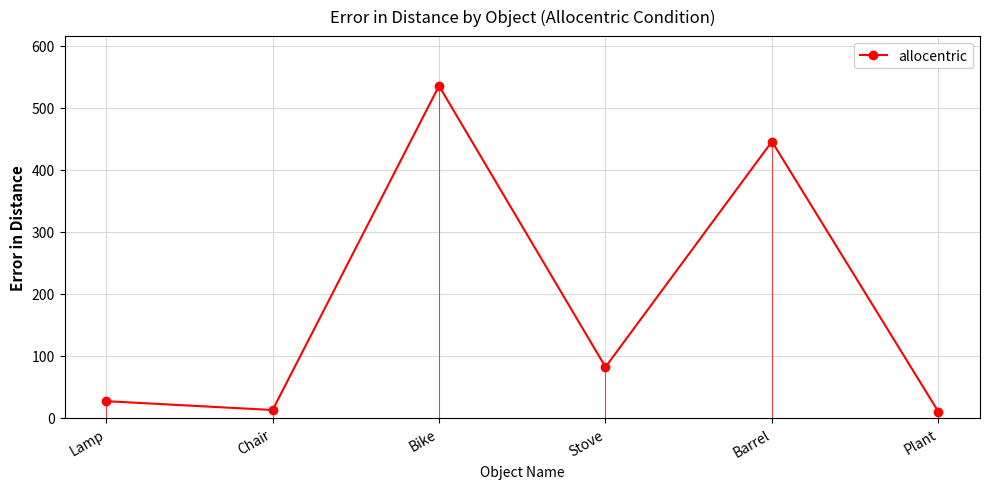

Is this an area chart (filled region under the line)?

No